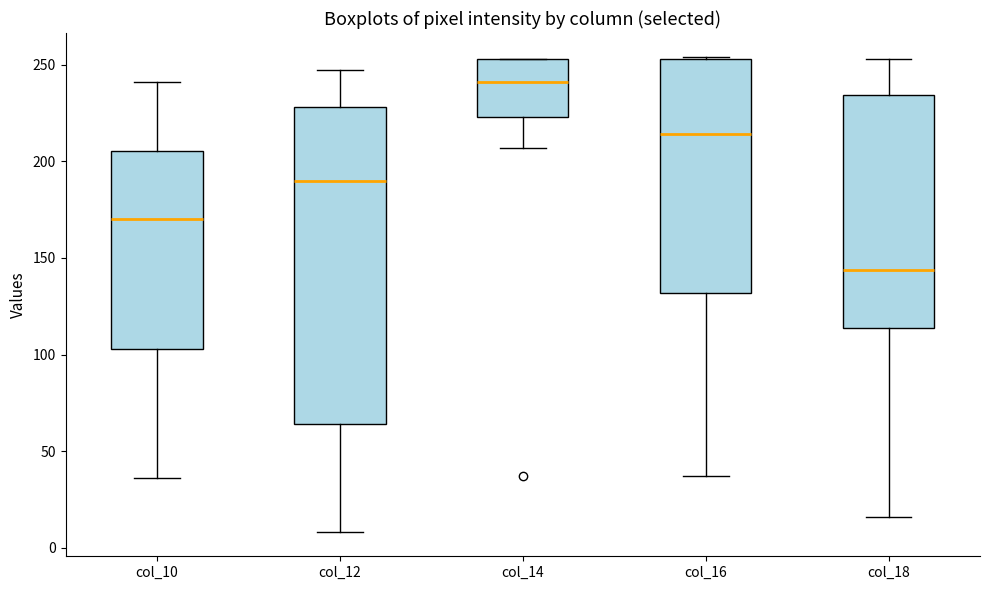

Comparing the boxes themselves (not the whiskers), which one is the tallest?

col_12